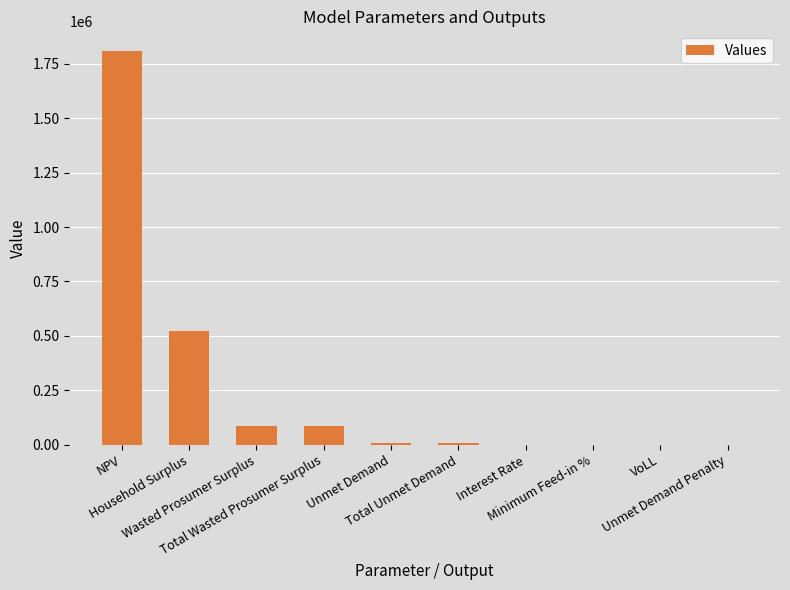

What is the approximate value at Interest Rate?

0.1